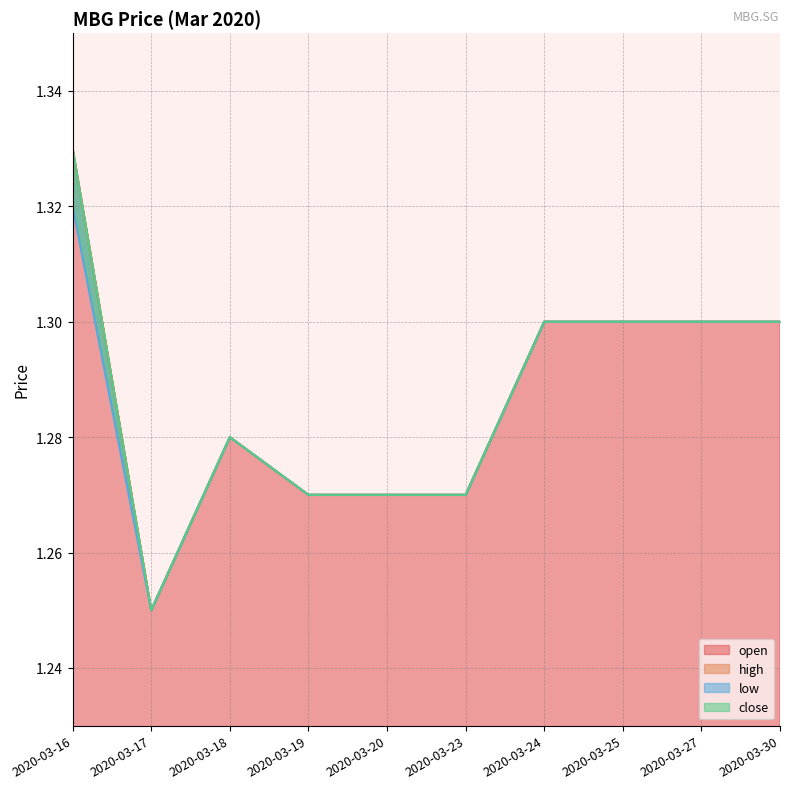

True or false: close and low intersect in this chart.

False